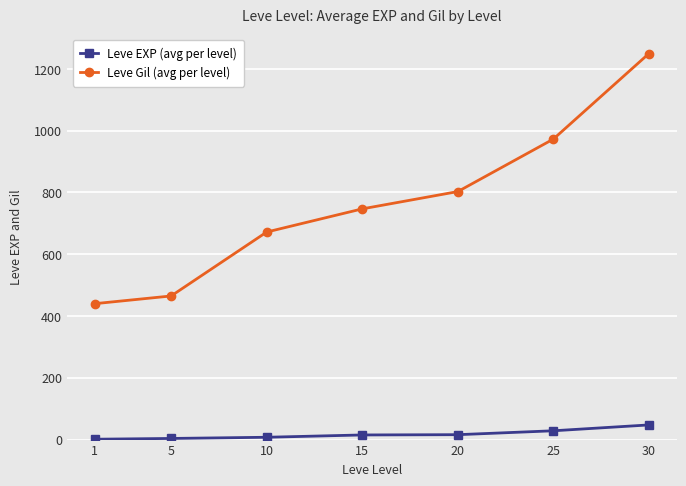

The Leve Gil (avg per level) series shows 520.9 at 20. True or false?

False